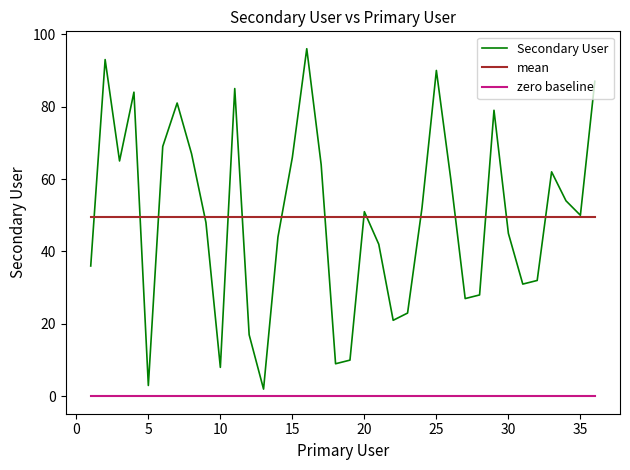

Reading left to right, list all the values displayed in this chart.

Secondary User: 36.0	93.0	65.0	84.0	3.0	69.0	81.0	67.0	48.0	8.0	85.0	17.0	2.0	44.0	66.0	96.0	64.0	9.0	10.0	51.0	42.0	21.0	23.0	52.0	90.0	60.0	27.0	28.0	79.0	45.0	31.0	32.0	62.0	54.0	50.0	87.0
mean: 49.5	49.5	49.5	49.5	49.5	49.5	49.5	49.5	49.5	49.5	49.5	49.5	49.5	49.5	49.5	49.5	49.5	49.5	49.5	49.5	49.5	49.5	49.5	49.5	49.5	49.5	49.5	49.5	49.5	49.5	49.5	49.5	49.5	49.5	49.5	49.5
zero baseline: 0.0	0.0	0.0	0.0	0.0	0.0	0.0	0.0	0.0	0.0	0.0	0.0	0.0	0.0	0.0	0.0	0.0	0.0	0.0	0.0	0.0	0.0	0.0	0.0	0.0	0.0	0.0	0.0	0.0	0.0	0.0	0.0	0.0	0.0	0.0	0.0